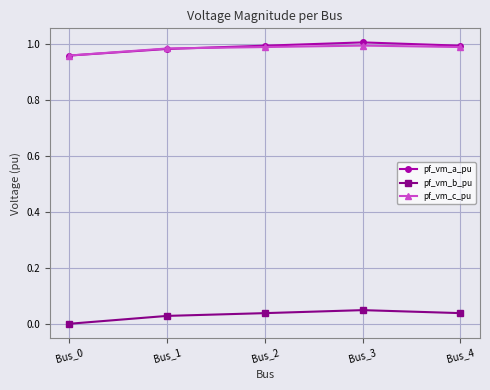

True or false: pf_vm_b_pu has more than 1 points higher than both neighbors.

False